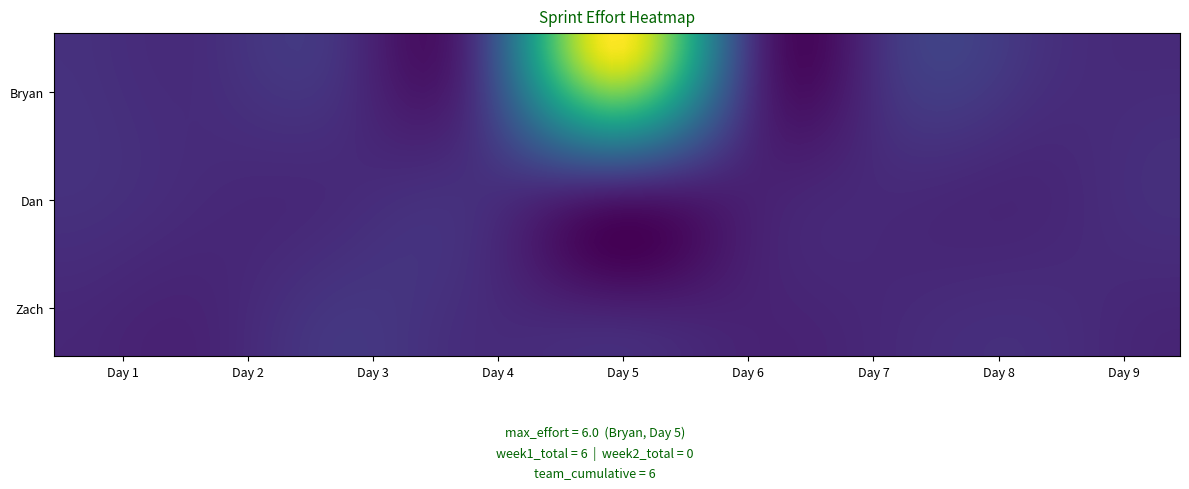

At which category does the chart reach its peak across all series?

Day 5